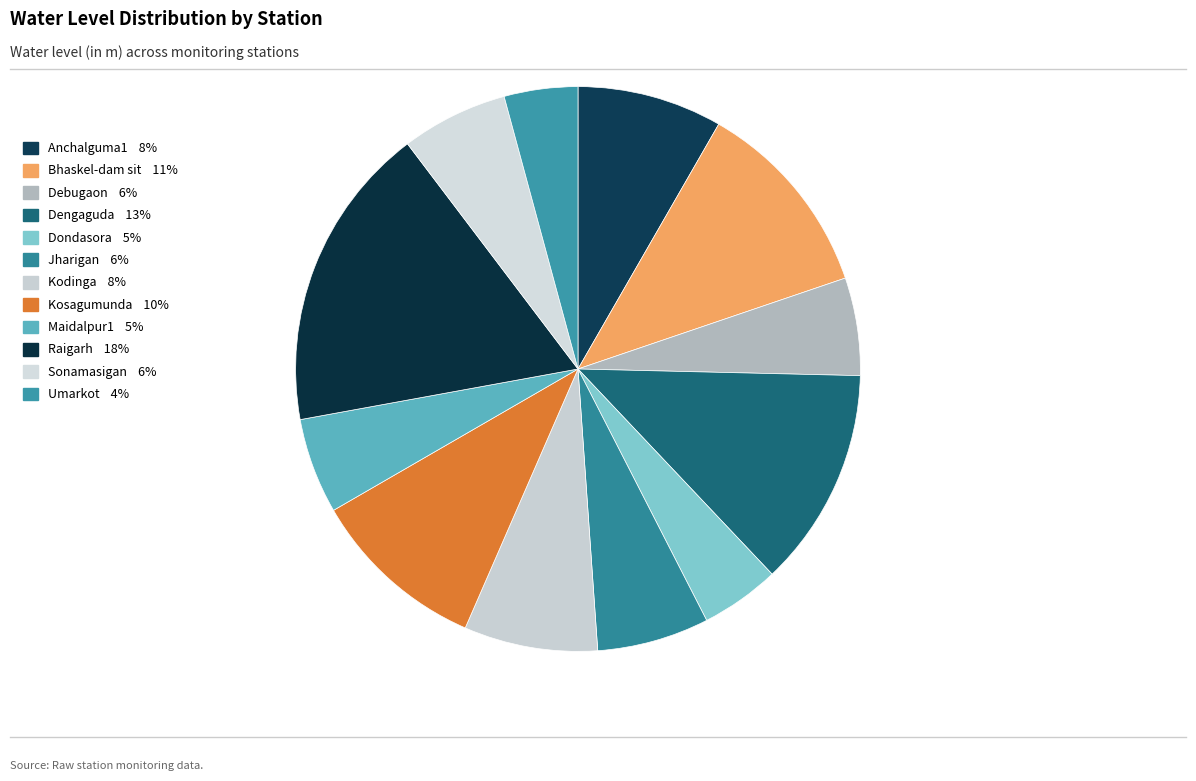

How many slices are in this pie chart?

12